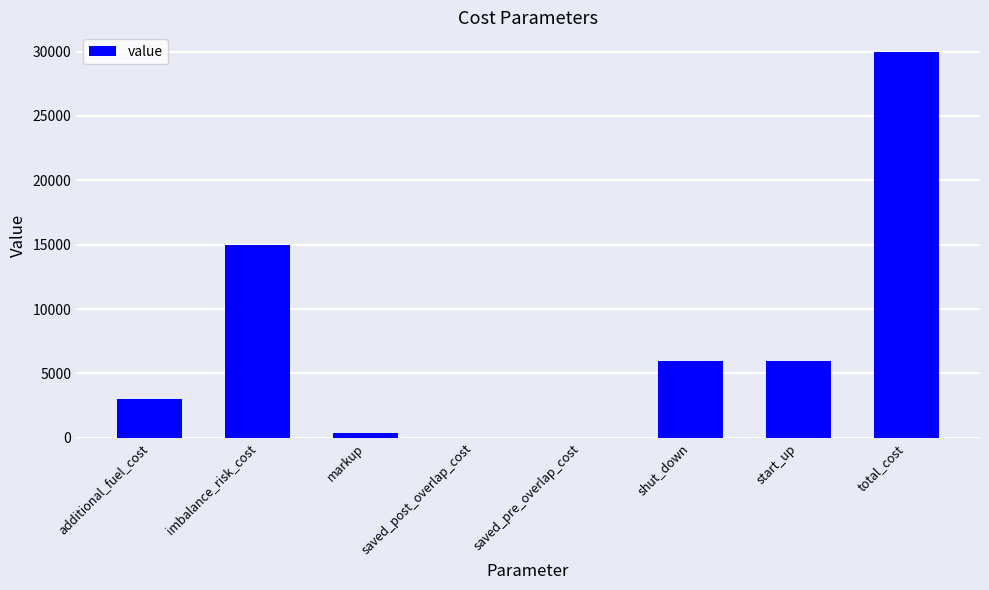

Approximately how many times larger is the value at imbalance_risk_cost compared to additional_fuel_cost?

5.0